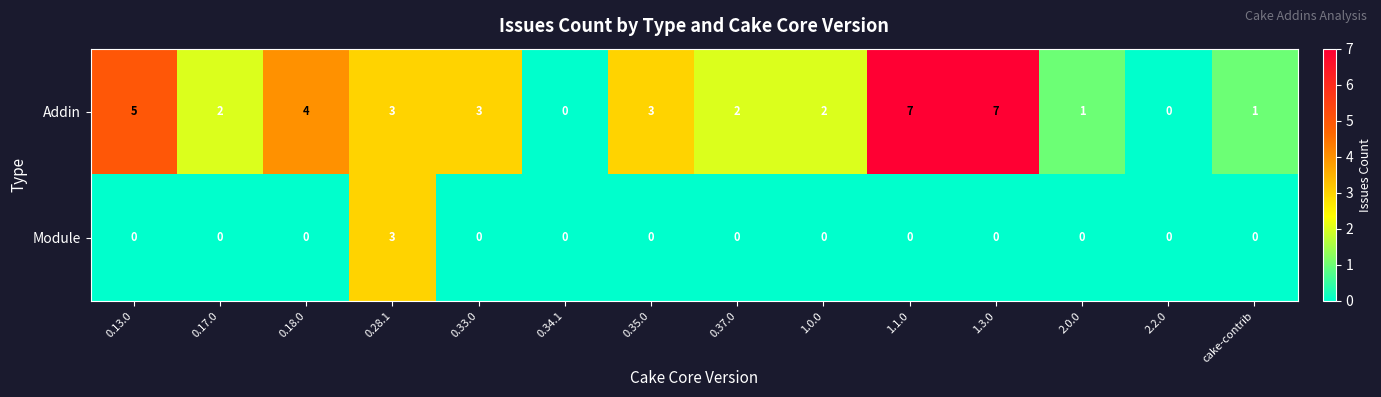

What is the difference between the second highest and second lowest values in the Addin series?

7